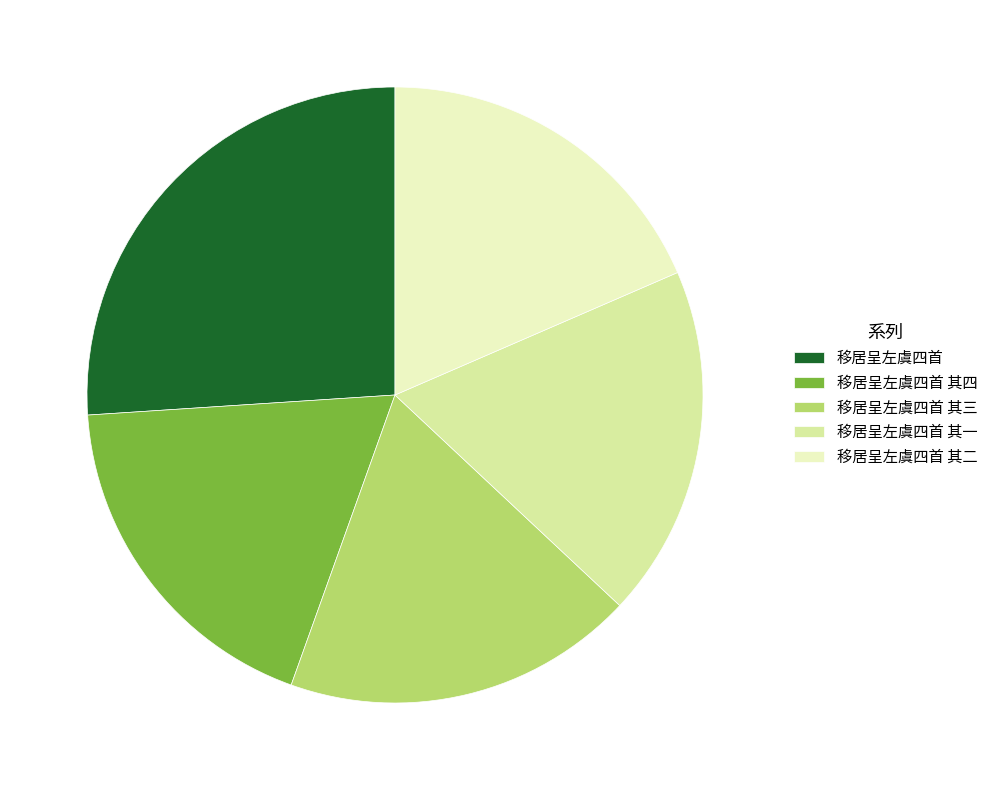

Which slice is the largest?

移居呈左虞四首